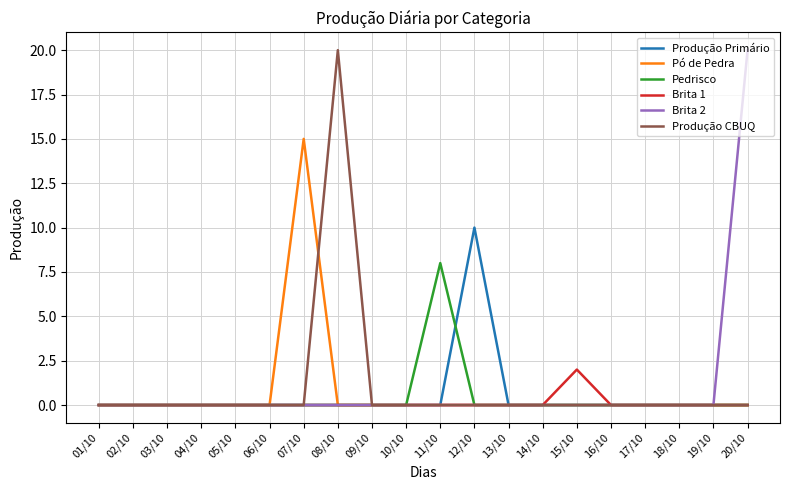

How many categories are shown in the chart?

20